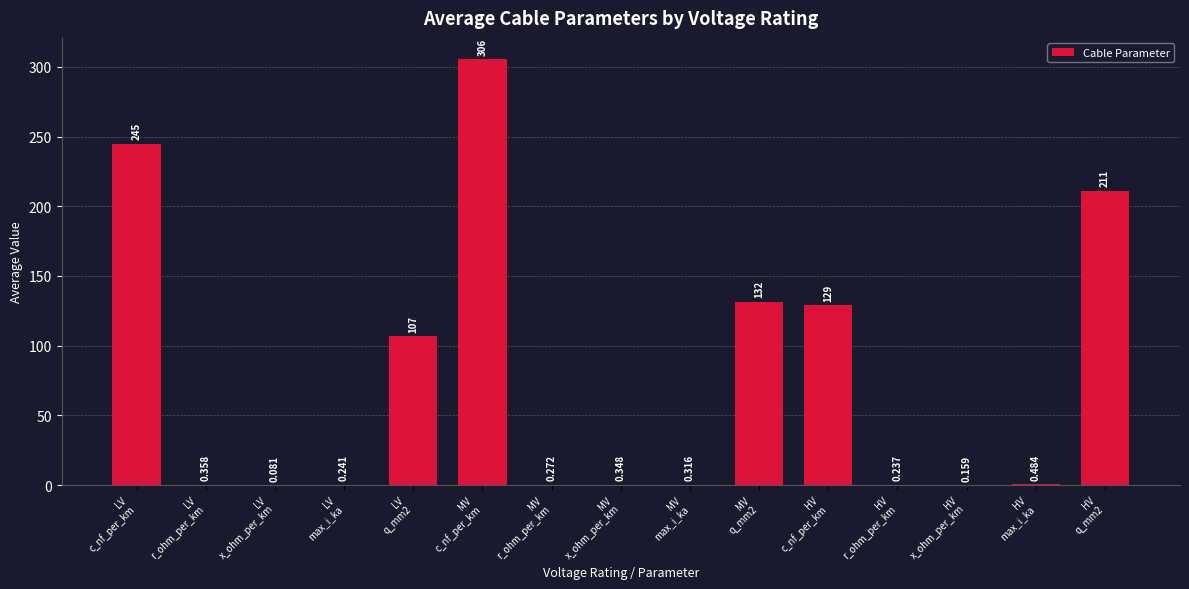

What is the maximum value shown in the chart?

305.5